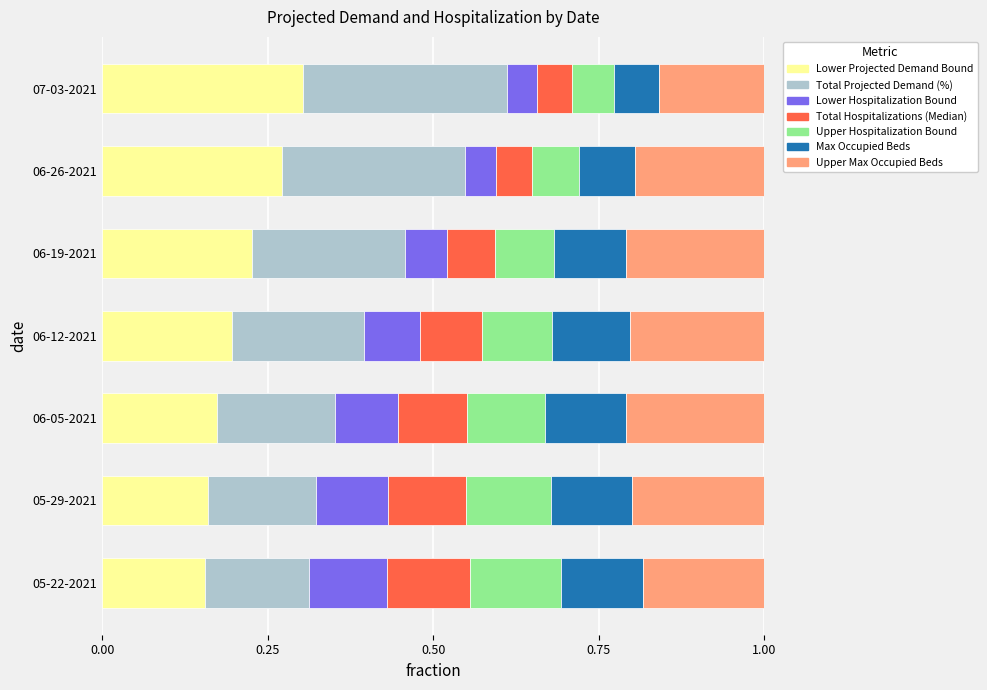

What are all the series names shown in the legend?

Lower Projected Demand Bound, Total Projected Demand (%), Lower Hospitalization Bound, Total Hospitalizations (Median), Upper Hospitalization Bound, Max Occupied Beds, Upper Max Occupied Beds